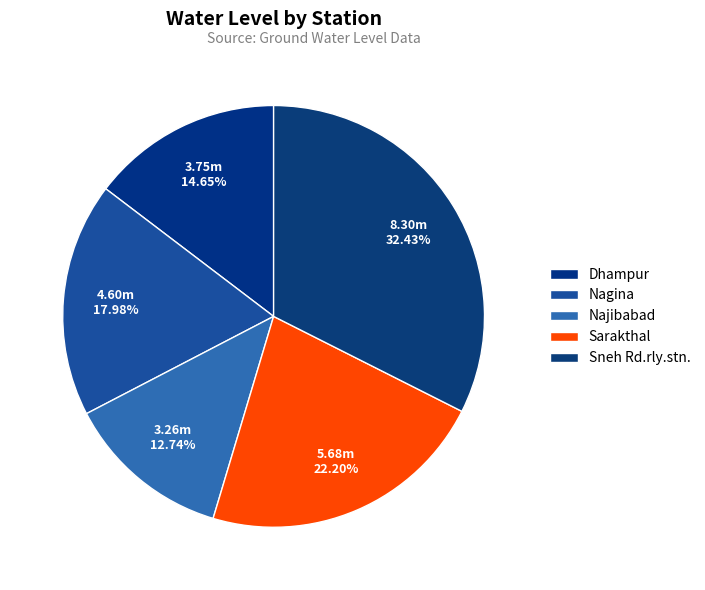

How many slices are in this pie chart?

5